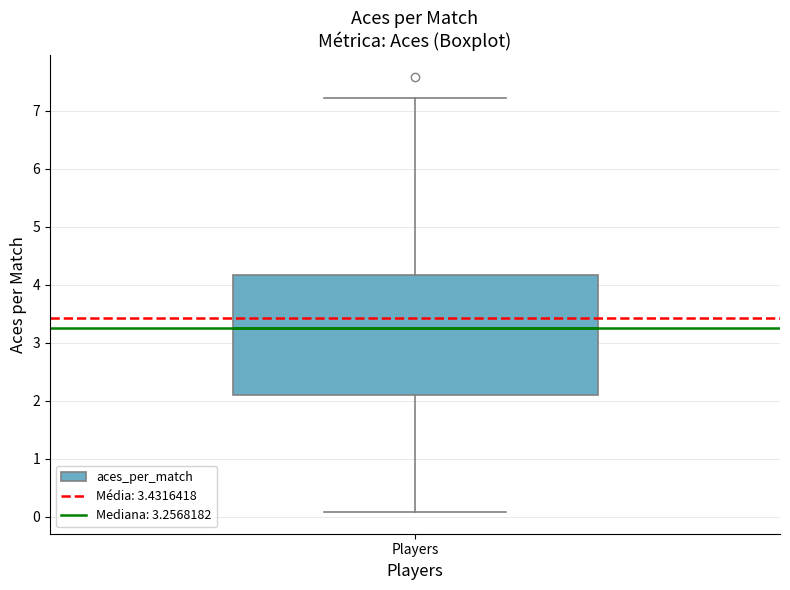

Read this box plot against the y-axis: the position of the median line, the range covered by the box, and the ends of both whiskers. The values are not printed on the chart, so give them approximately, as read against the axis.

median 3.3, box 2.1 to 4.2, whiskers 0.1 to 7.2